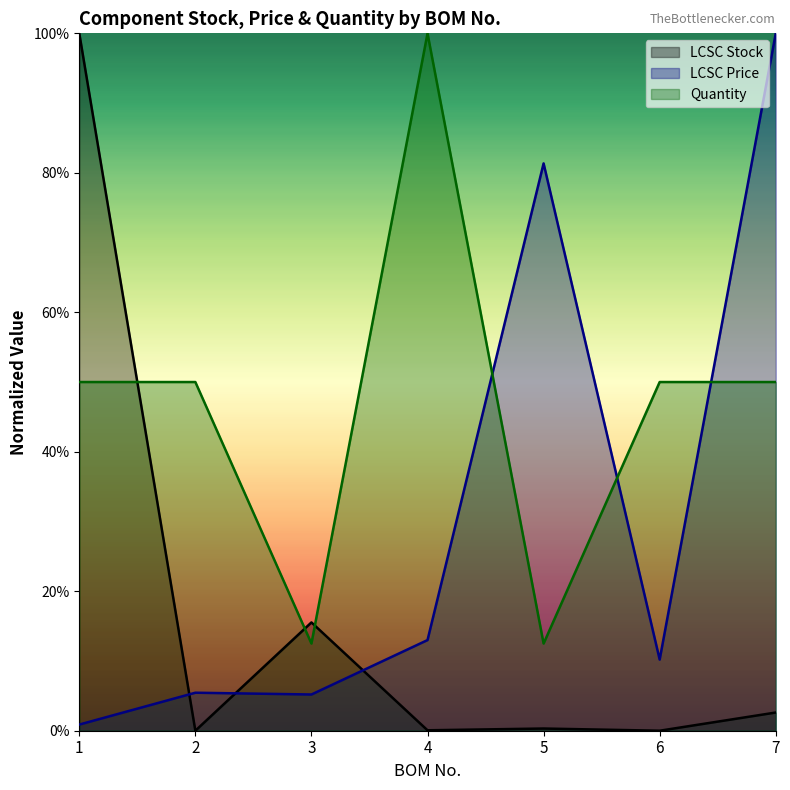

What are all the series names shown in the legend?

LCSC Stock, LCSC Price, Quantity